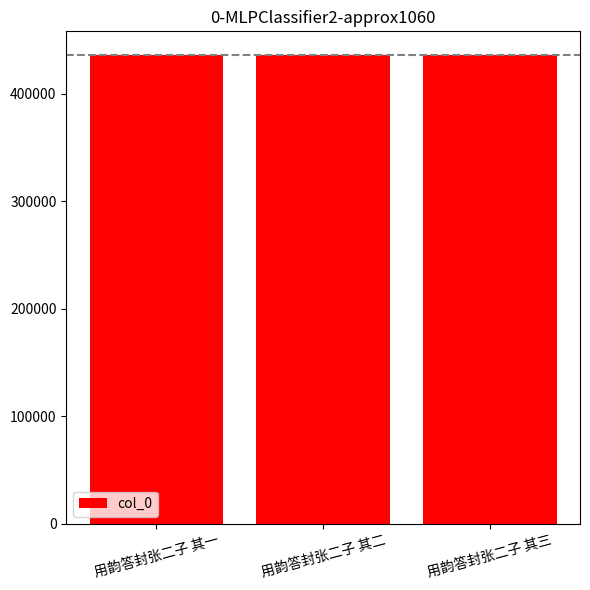

What is the difference between the maximum and minimum values?

141